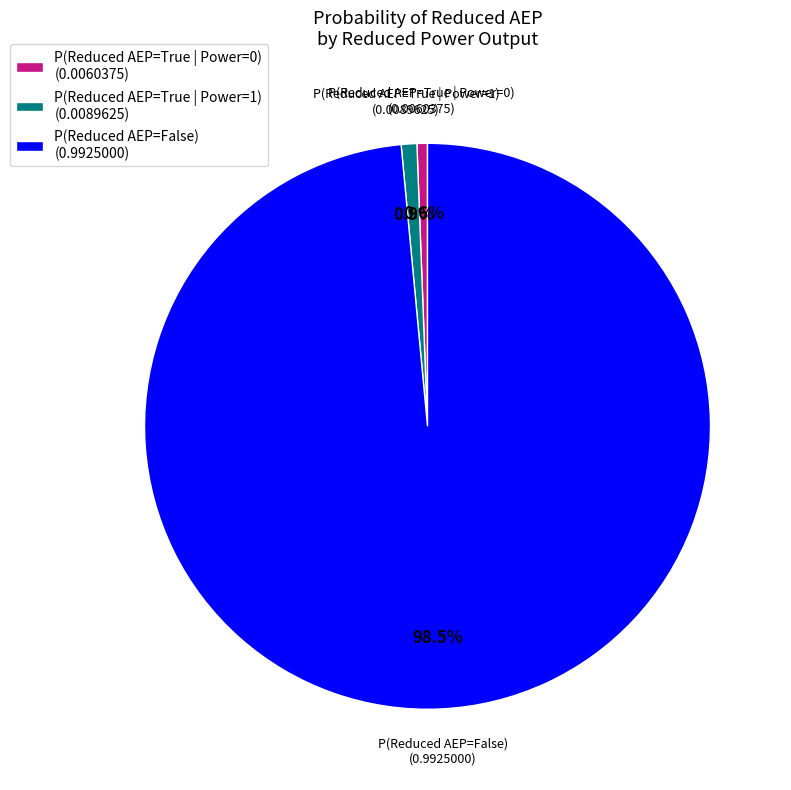

Is P(Reduced AEP=True | Power=1) (0.0089625) the majority of the pie?

No